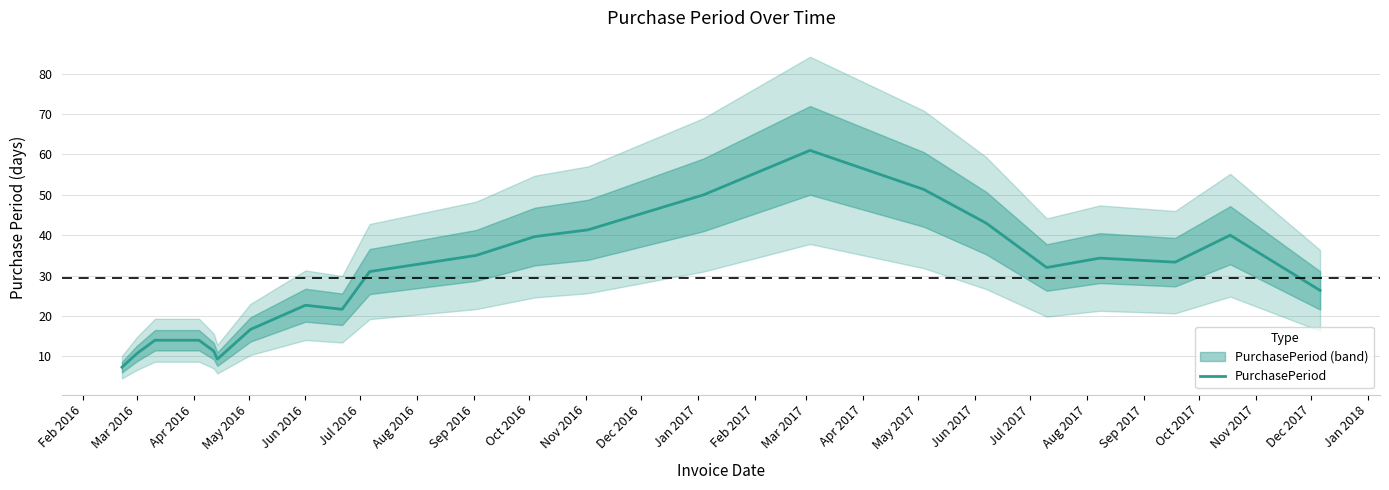

Is this an area chart (filled region under the line)?

No